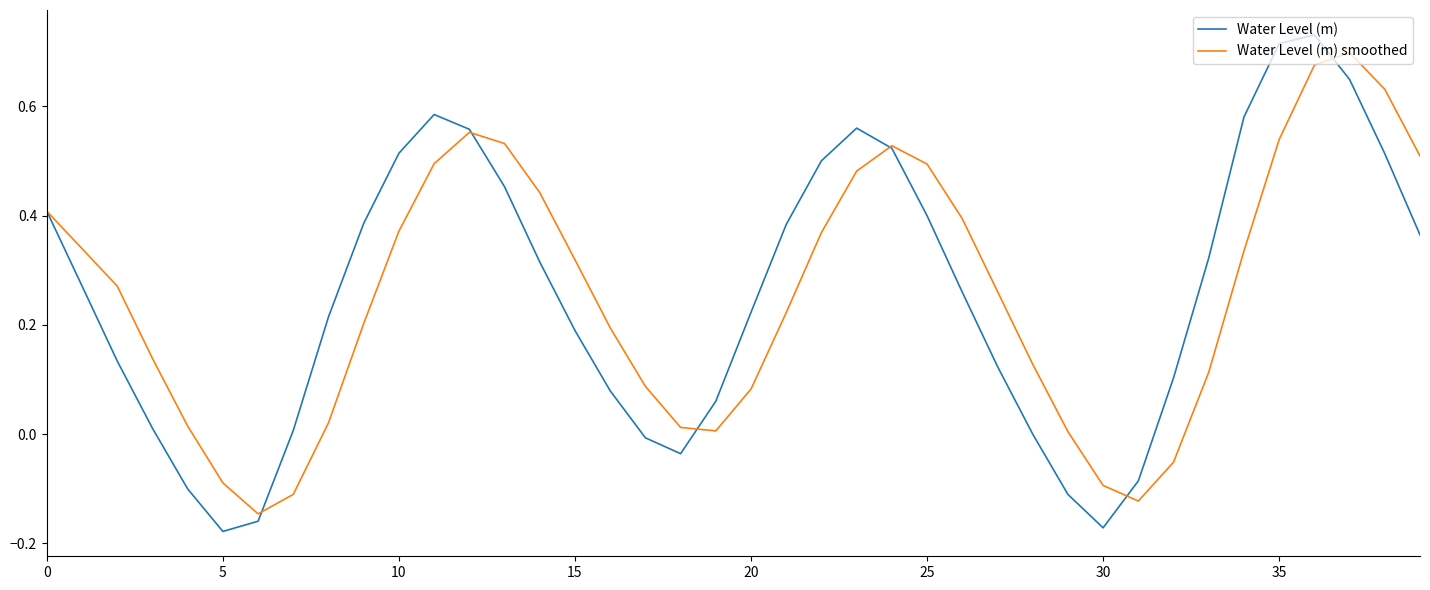

Which series has the widest spread of values?

Water Level (m)